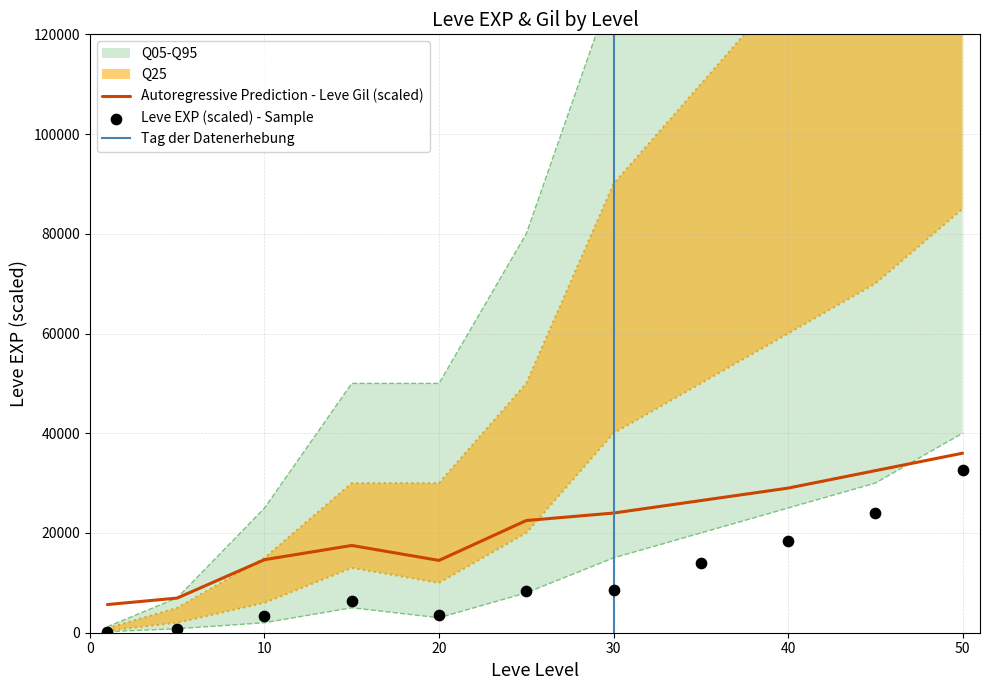

At which category is the sum across all series the highest?

50